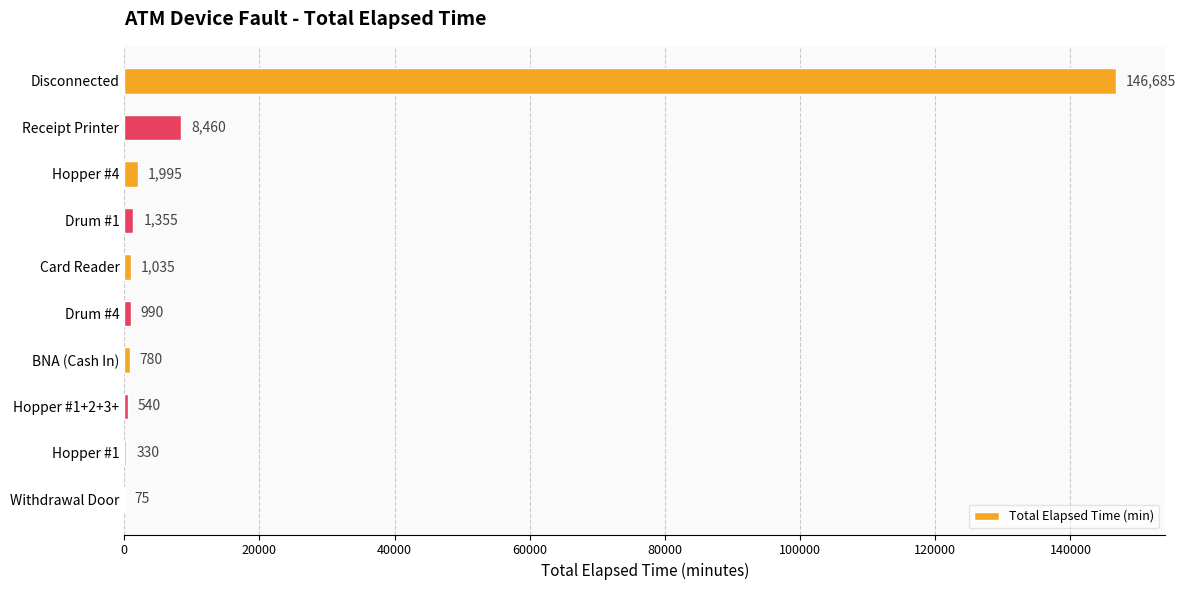

Read the value at BNA (Cash In).

780